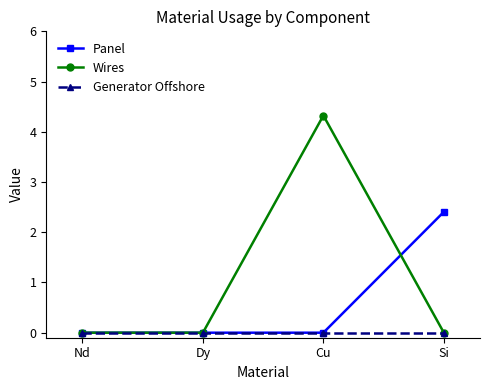

Reading left to right, transcribe all the data shown in this chart.

Panel: Nd=0.0	Dy=0.0	Cu=0.0	Si=2.4
Wires: Nd=0.0	Dy=0.0	Cu=4.3	Si=0.0
Generator Offshore: Nd=0.0	Dy=0.0	Cu=0.0	Si=0.0